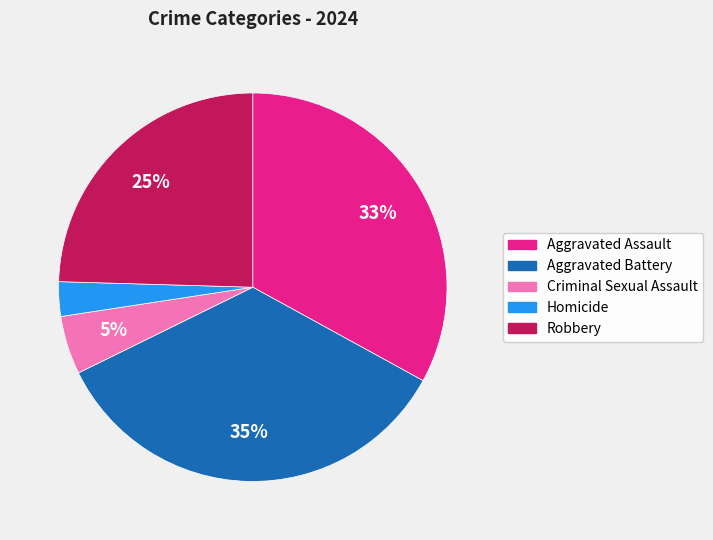

Is Homicide the majority of the pie?

No